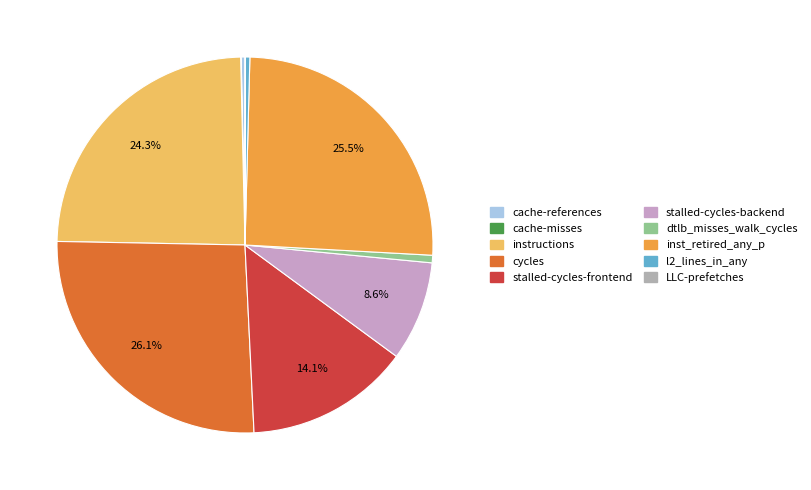

Rank the categories by value from lowest to highest.

LLC-prefetches, cache-misses, cache-references, l2_lines_in_any, dtlb_misses_walk_cycles, stalled-cycles-backend, stalled-cycles-frontend, instructions, inst_retired_any_p, cycles